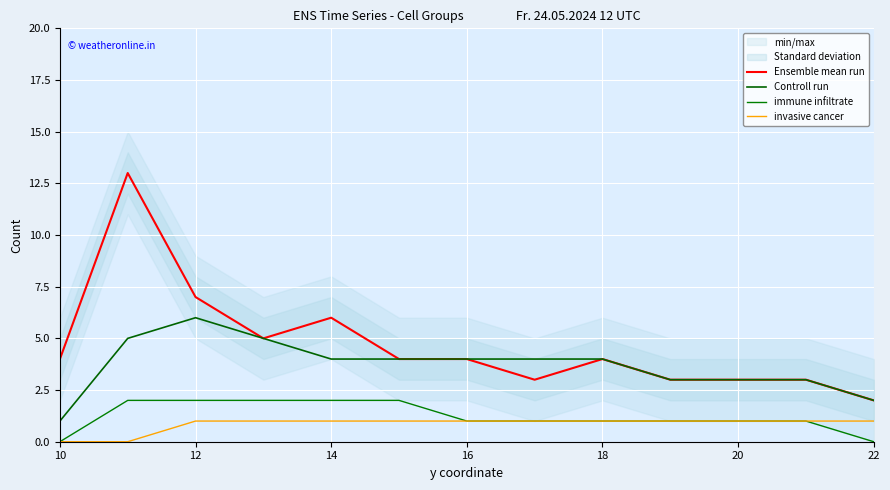

True or false: immune infiltrate has a value of 1 at 12.

False